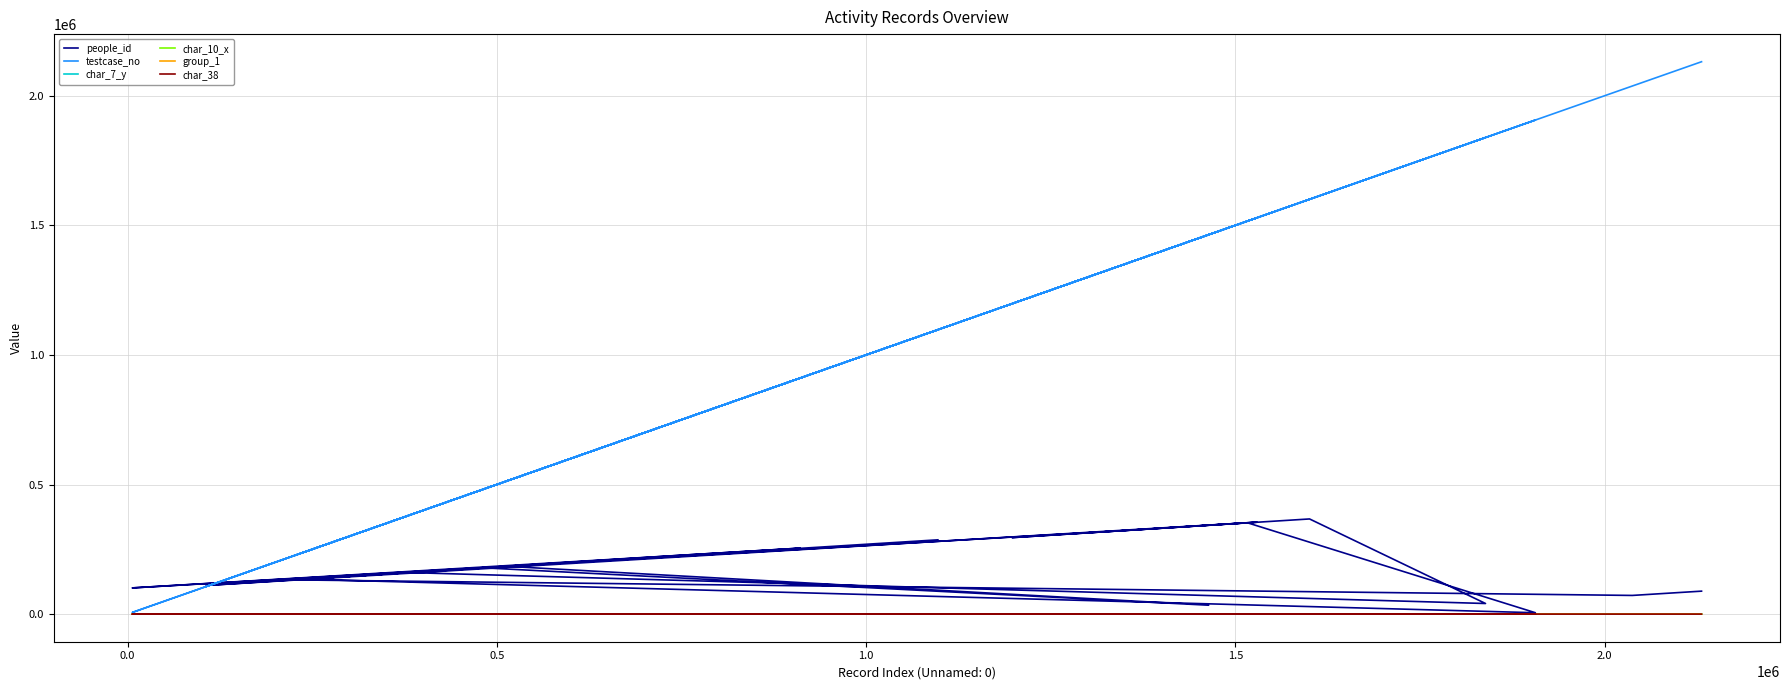

Reading left to right, list all the values displayed in this chart.

people_id: 286586	134731	5333	352378	295116	354707	110621	160296	40922	367165	322227	101074	254538	228301	184619	34328	178773	132071	72044	88567
testcase_no: 1097260	237175	1906288	1516385	1197744	1529282	106452	380640	1838797	1600518	1349901	6346	910926	757016	511958	1463854	480685	223509	2037571	2131310
char_7_y: 1	4	4	4	4	6	5	5	2	3	3	4	3	4	4	1	1	4	1	3
char_10_x: 0	0	0	0	0	0	0	0	0	0	0	0	0	0	8	0	0	0	0	0
group_1: 2	2	2	2	2	2	1	2	2	2	2	2	2	1	2	2	2	2	2	2
char_38: 0	0	0	1	0	1	0	0	1	0	0	0	0	0	0	0	1	0	1	0